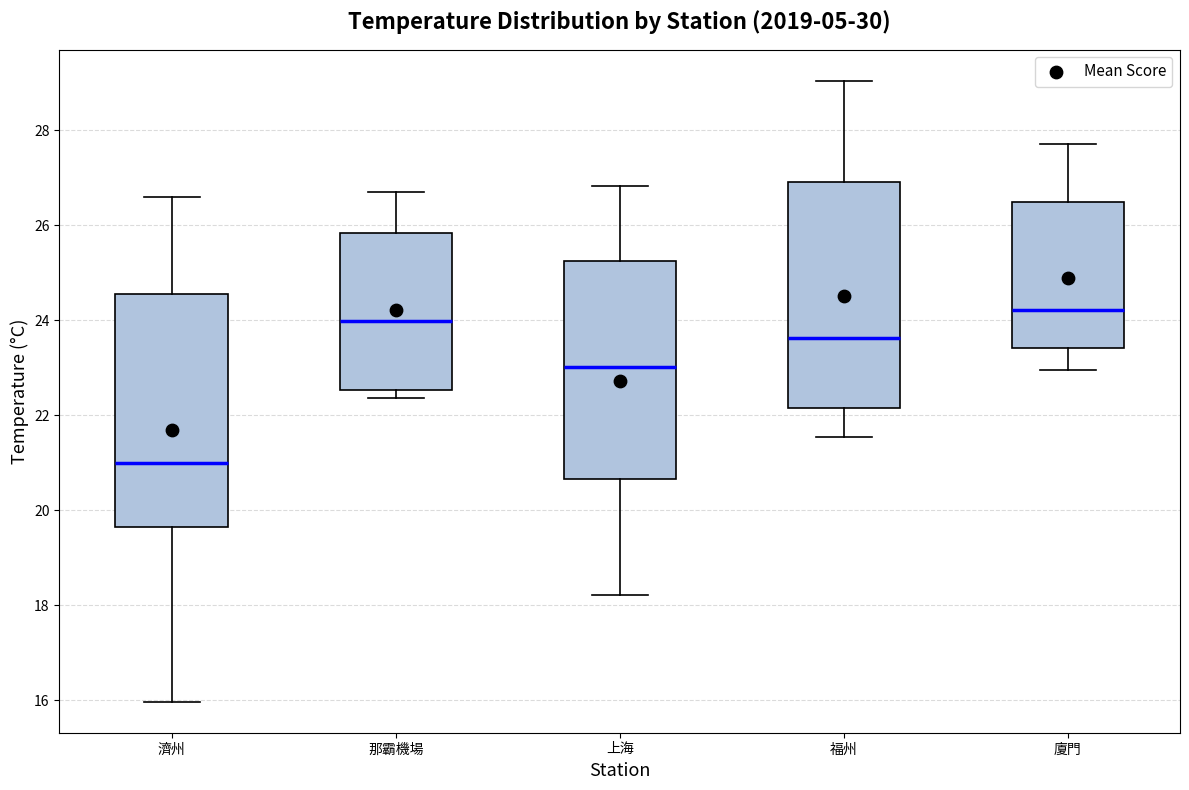

Reading left to right, read every box against the y-axis: the position of its median line, the range the box covers, and the ends of its whiskers. The values are not printed on the chart, so give them approximately, as read against the axis.

濟州: median 21.0, box 19.6 to 24.6, whiskers 16.0 to 26.6
那霸機場: median 24.0, box 22.6 to 25.8, whiskers 22.4 to 26.6
上海: median 23.0, box 20.6 to 25.2, whiskers 18.2 to 26.8
福州: median 23.6, box 22.2 to 27.0, whiskers 21.6 to 29.0
廈門: median 24.2, box 23.4 to 26.4, whiskers 23.0 to 27.6